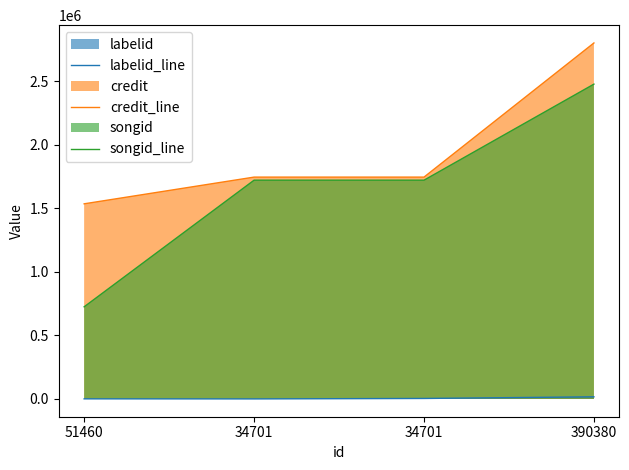

At how many categories does at least one series exceed 1197086?

4